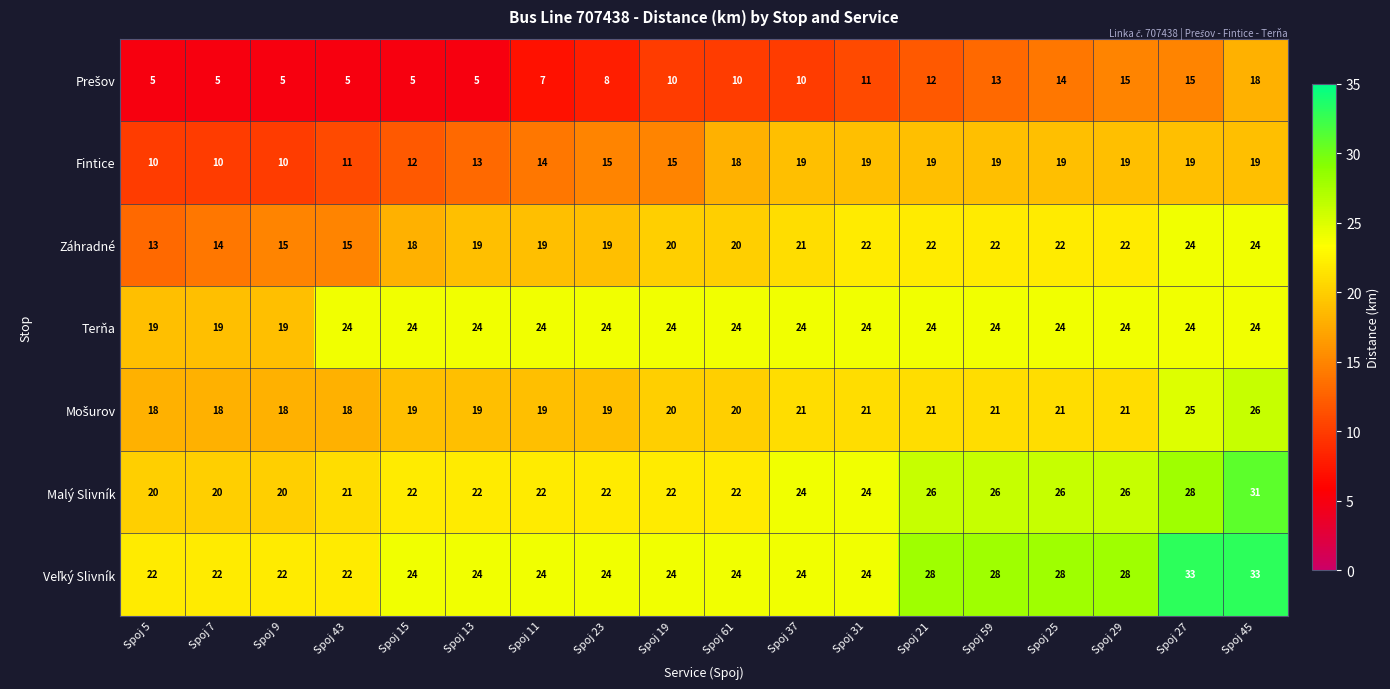

What is the maximum value shown in the chart?

33